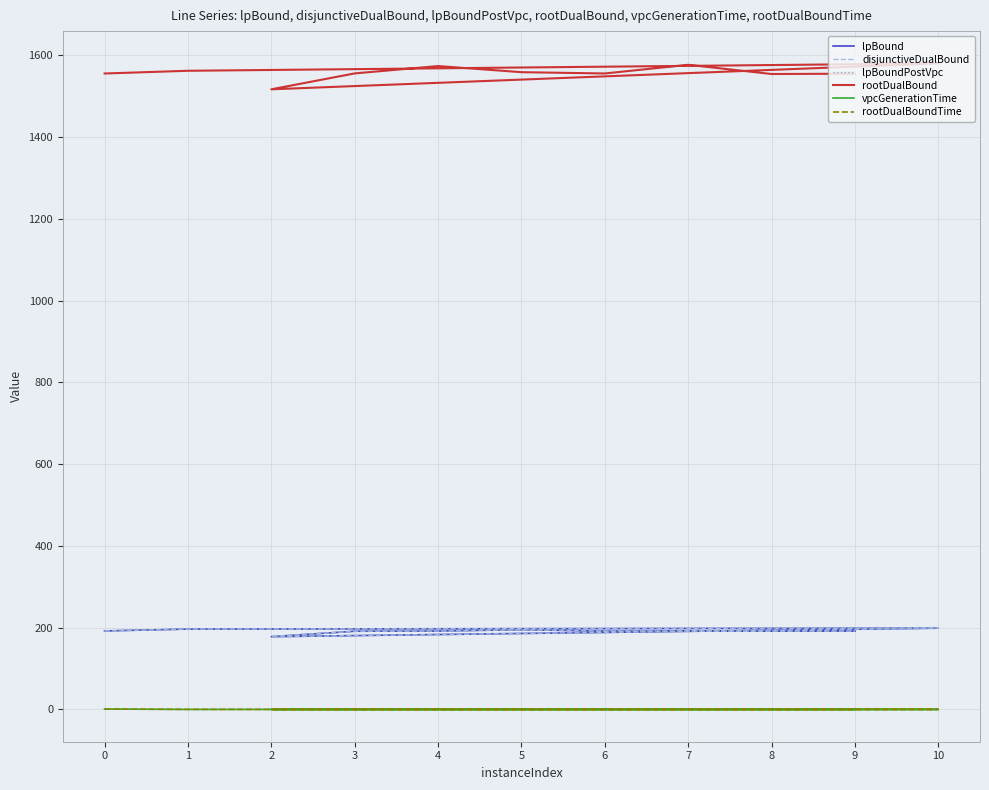

Count the number of categories in the chart.

11